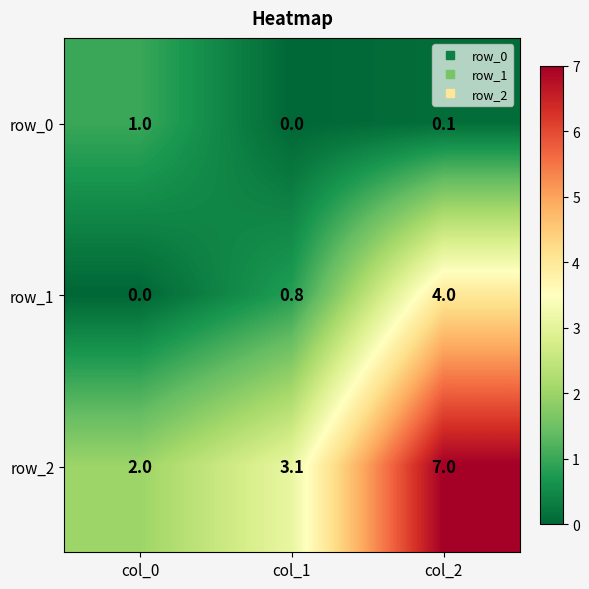

How many distinct data groups are displayed?

3